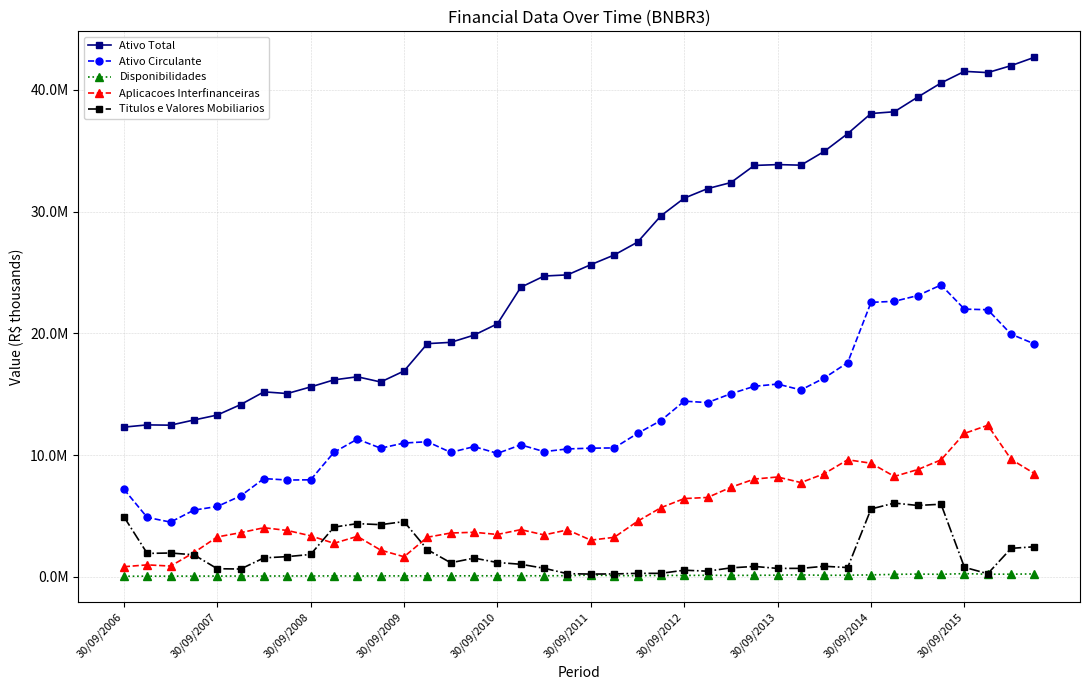

Which series has the largest range (max minus min)?

Ativo Total